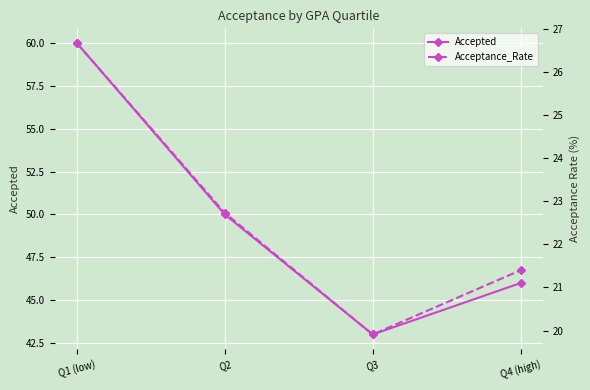

What is the total value across all series at Q1 (low)?

86.7